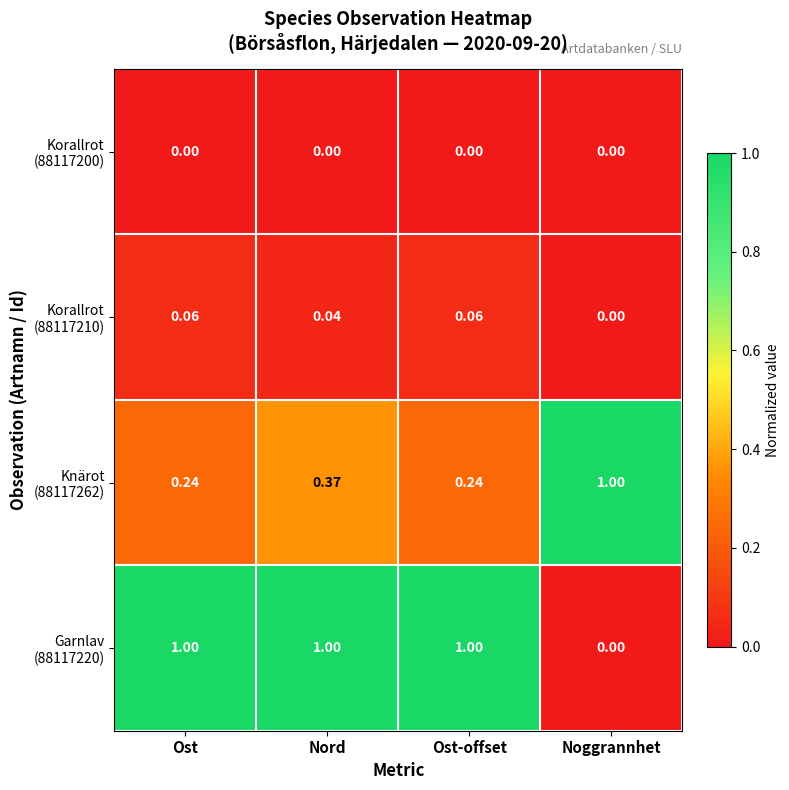

At which category is the sum across all series the highest?

Nord